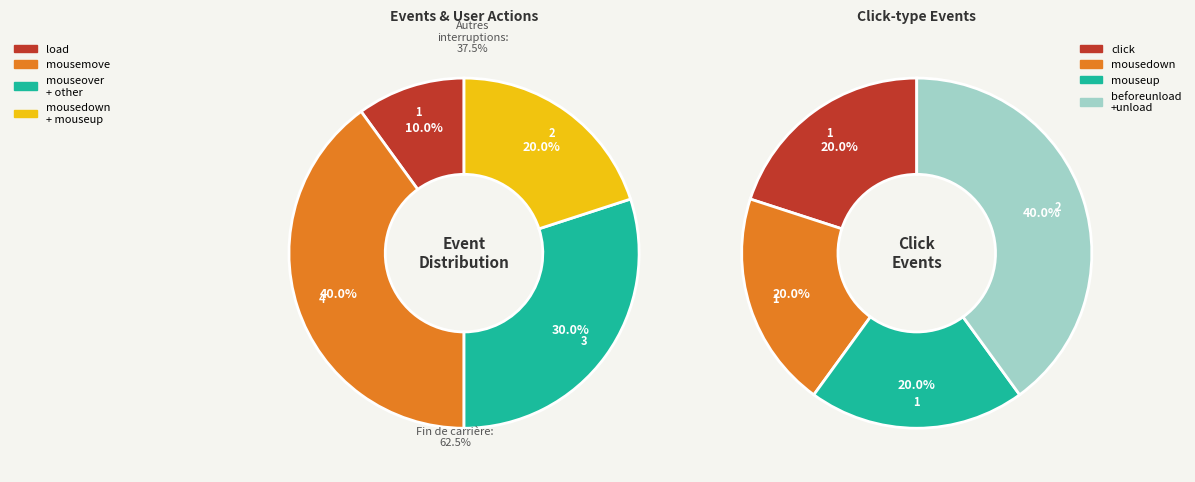

Combined, do beforeunload and unload account for over 50%?

No